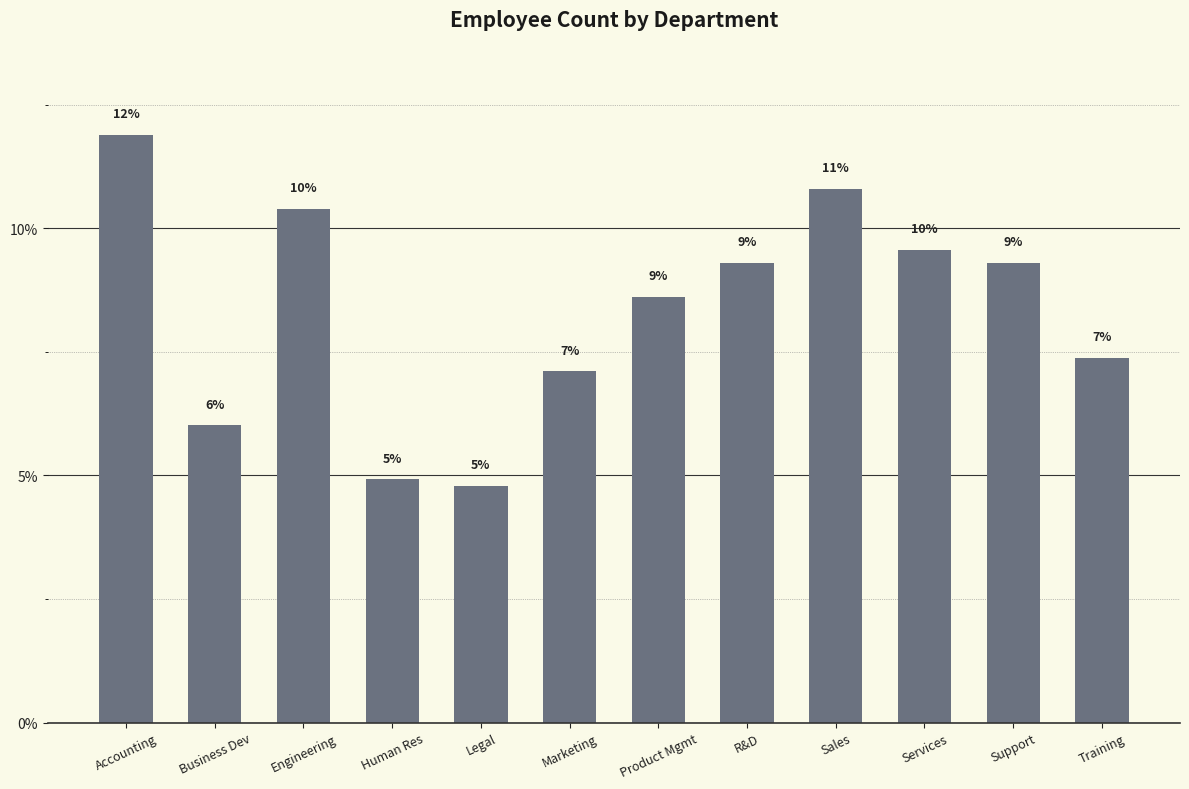

What is the minimum value shown in the chart?

4.8